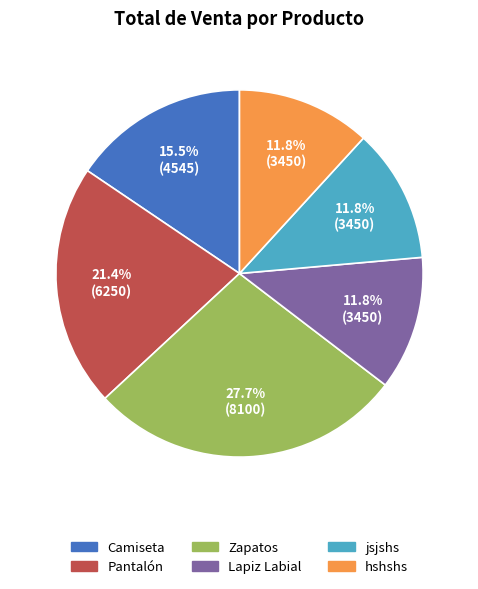

Do jsjshs and Lapiz Labial together represent more than half of the pie?

No